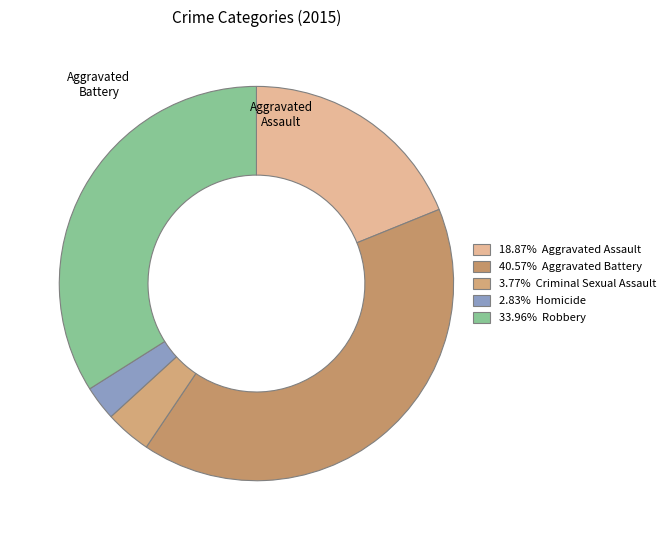

How many segments does this pie chart have?

5